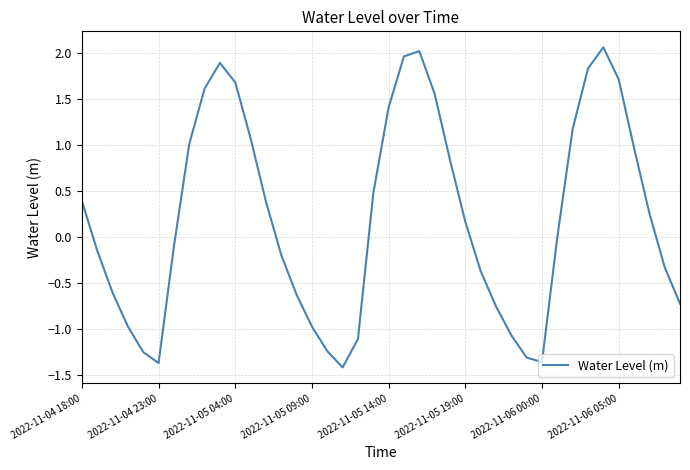

What is the minimum value shown in the chart?

-1.4